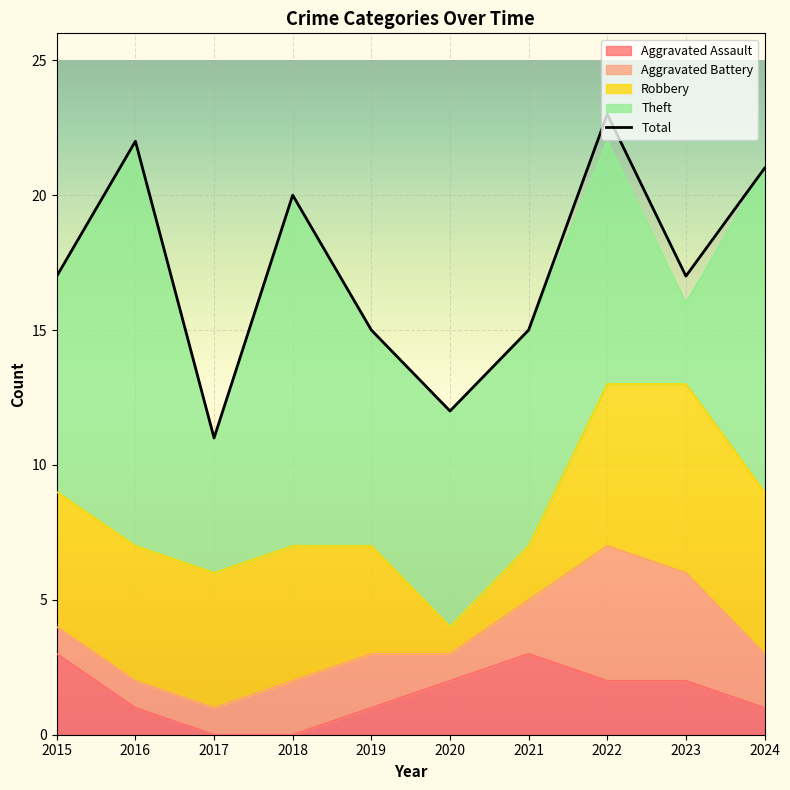

Where is the first local maximum for Theft?

2016